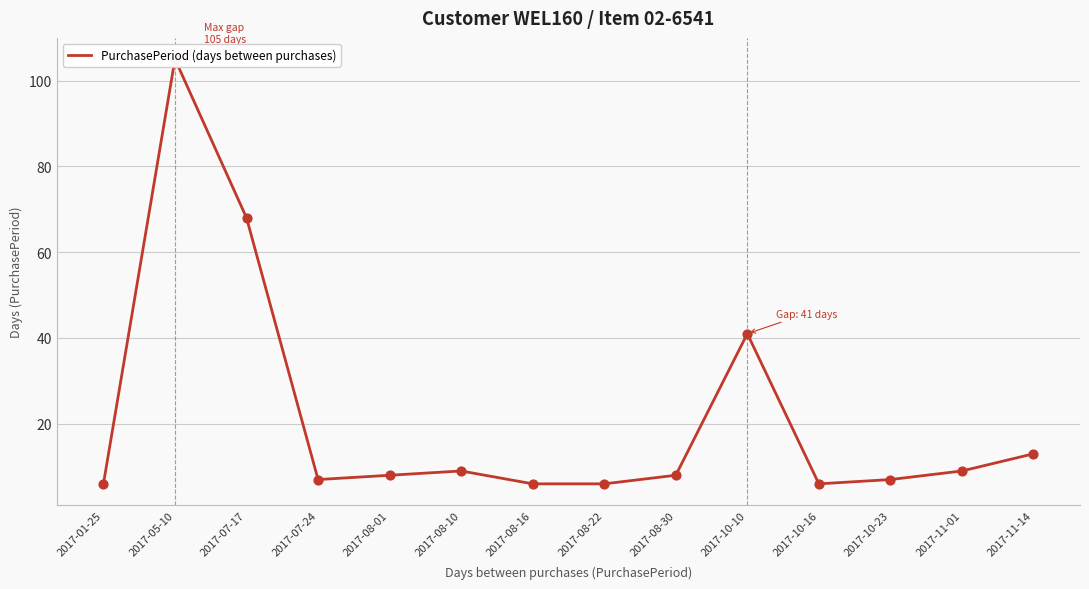

What is the ratio of the value at 2017-10-16 to the value at 2017-10-23?

0.9